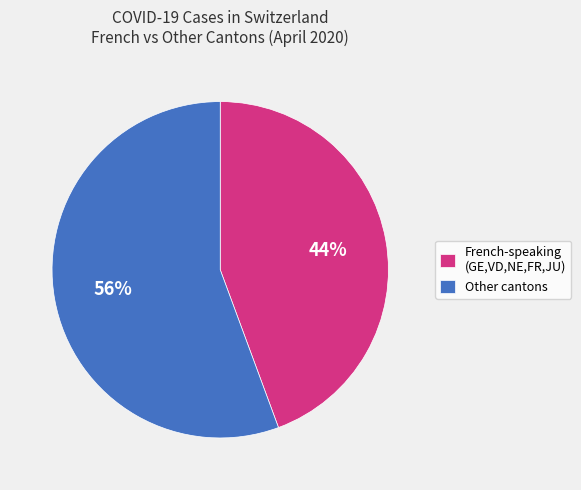

Do Other cantons and French-speaking (GE,VD,NE,FR,JU) together represent more than half of the pie?

Yes